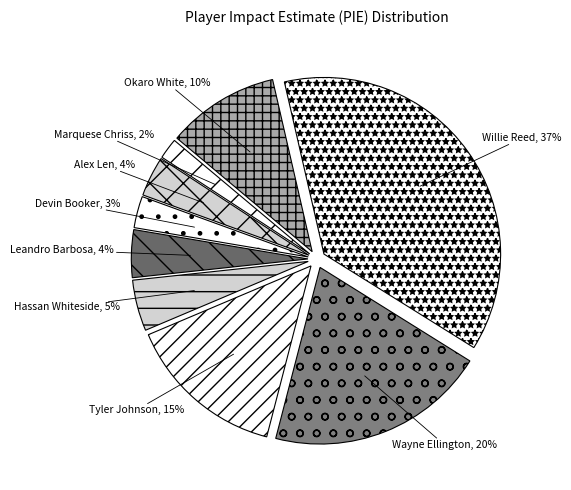

True or false: Wayne Ellington accounts for 31% of the total.

False